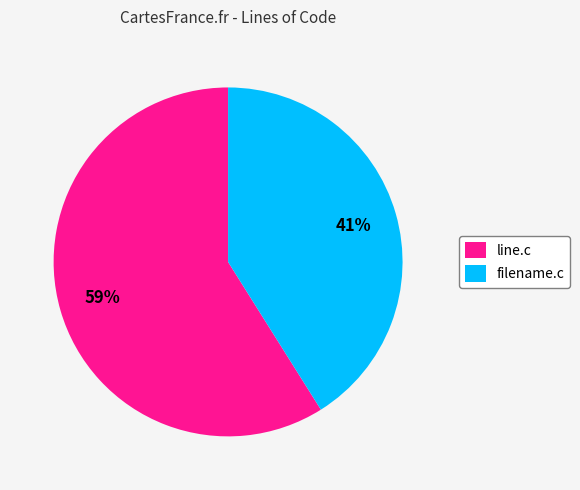

What is the largest slice in the pie chart?

line.c